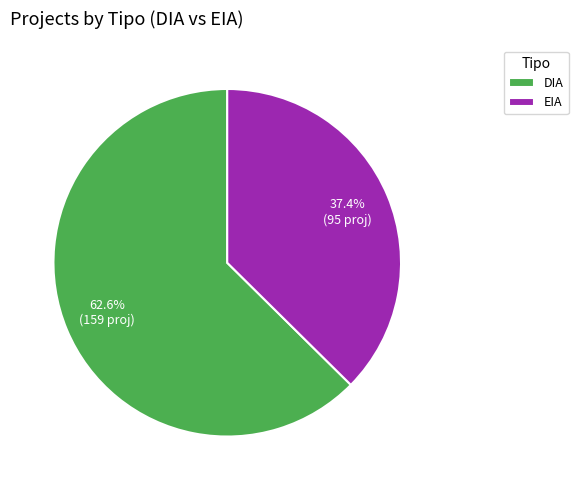

Is there any slice that represents more than half of the pie?

Yes